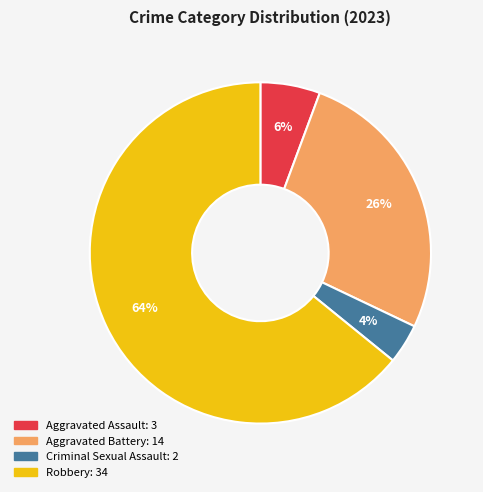

What percentage is the Aggravated Assault slice, to the nearest percent?

6%